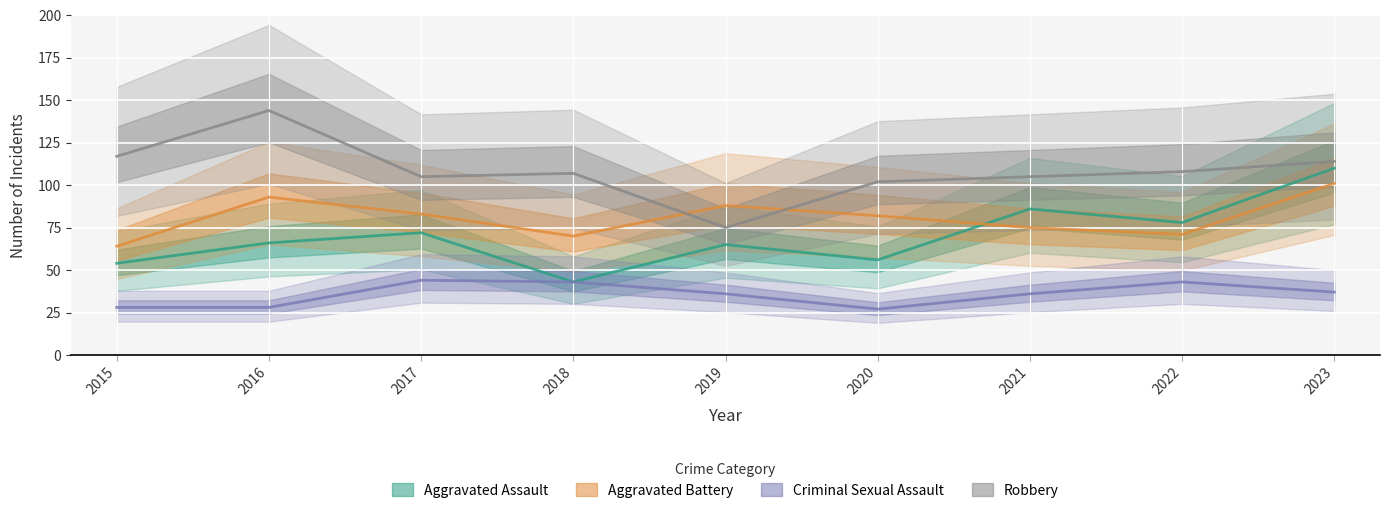

Where is Aggravated Assault nearest to the value 76?

2022